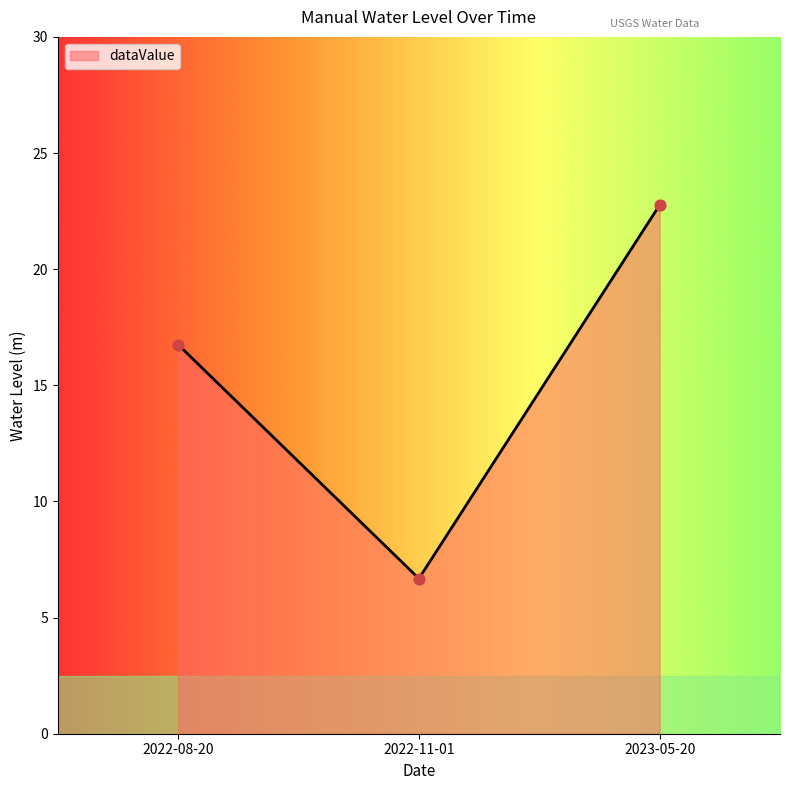

Which has a higher value, 2022-08-20 or 2022-11-01?

2022-08-20